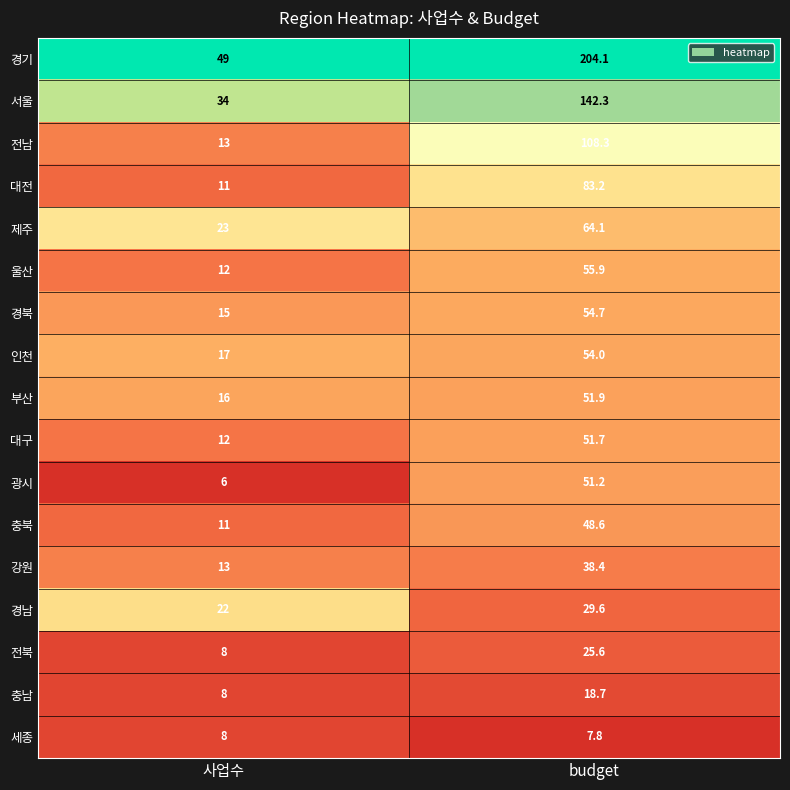

Which series has the largest total across all categories?

경기